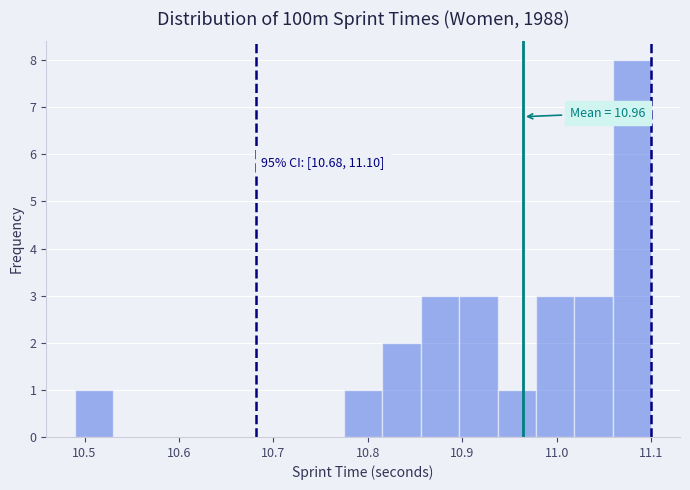

Which range on the x-axis has the tallest bar?

11.06 to 11.10